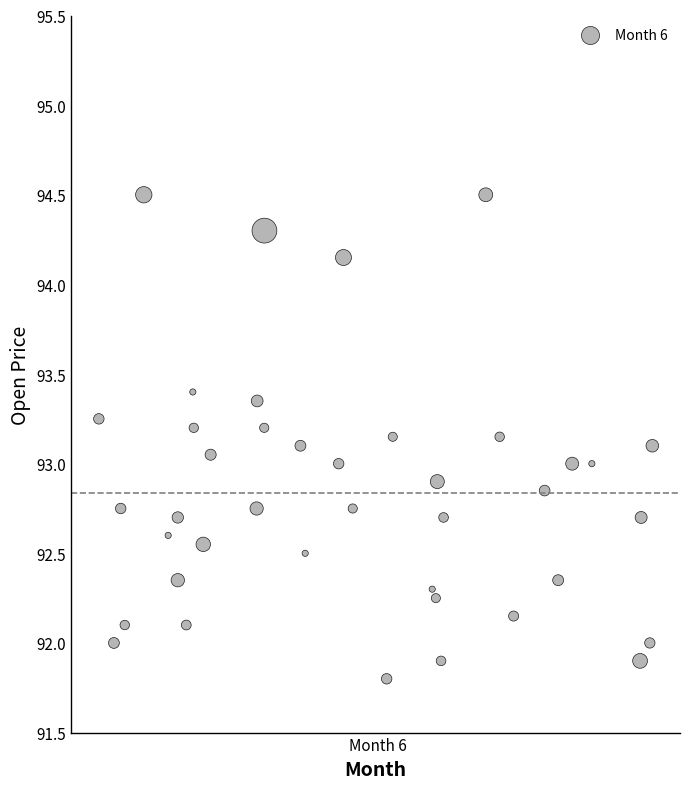

What is the range of Y values (max minus min)?

2.7